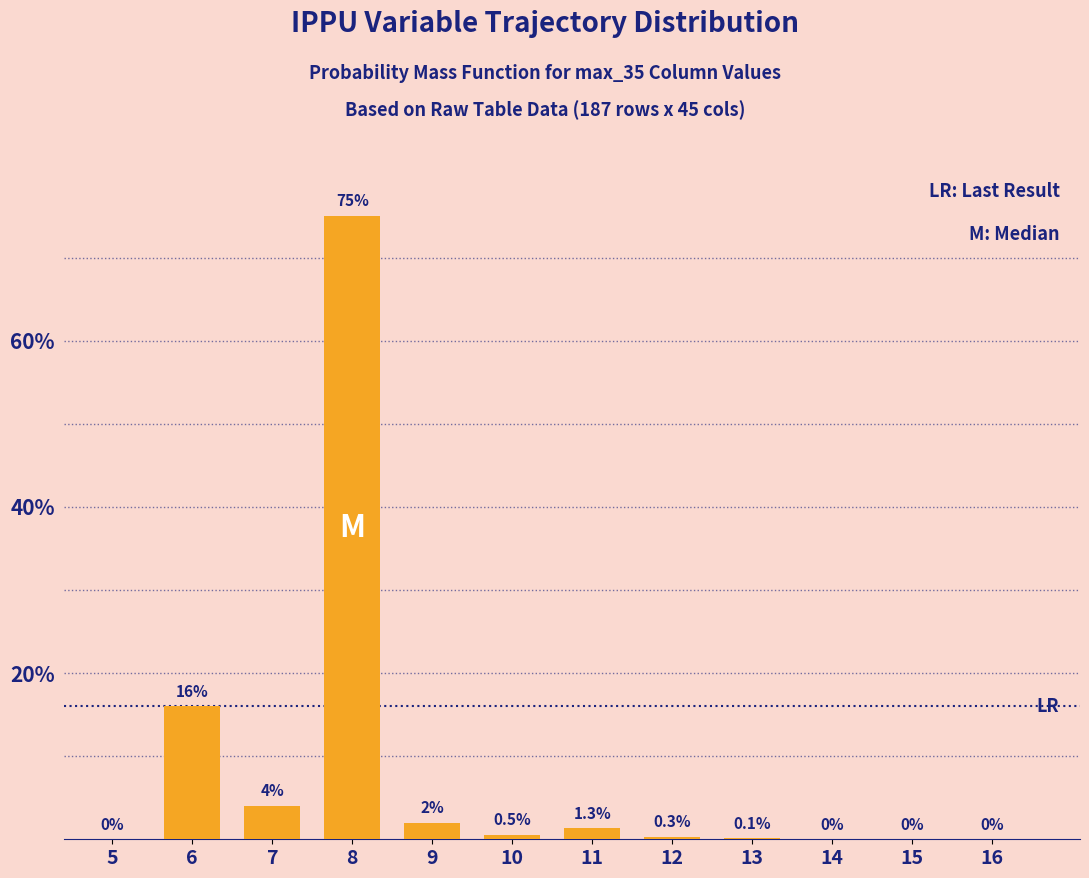

Reading left to right, extract all data points from this chart.

5=0.0	6=16.0	7=4.0	8=75.0	9=2.0	10=0.5	11=1.3	12=0.3	13=0.1	14=0.0	15=0.0	16=0.0